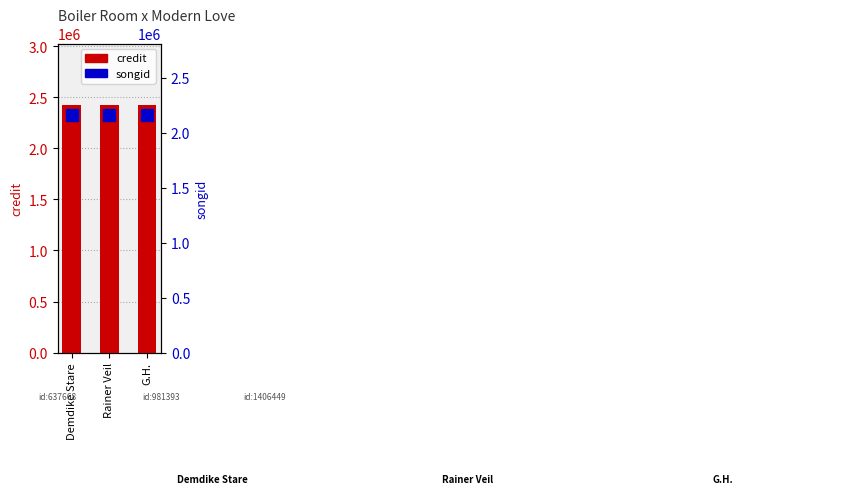

What is the label of the 1st bar from the left?

Demdike Stare